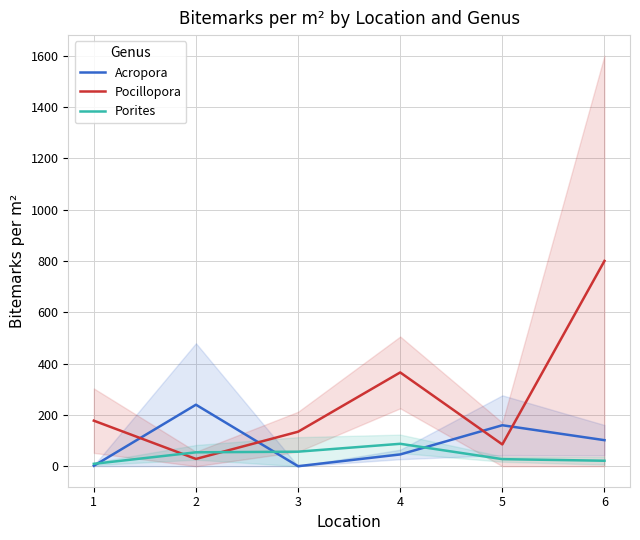

At which label is Pocillopora closest to 414?

4